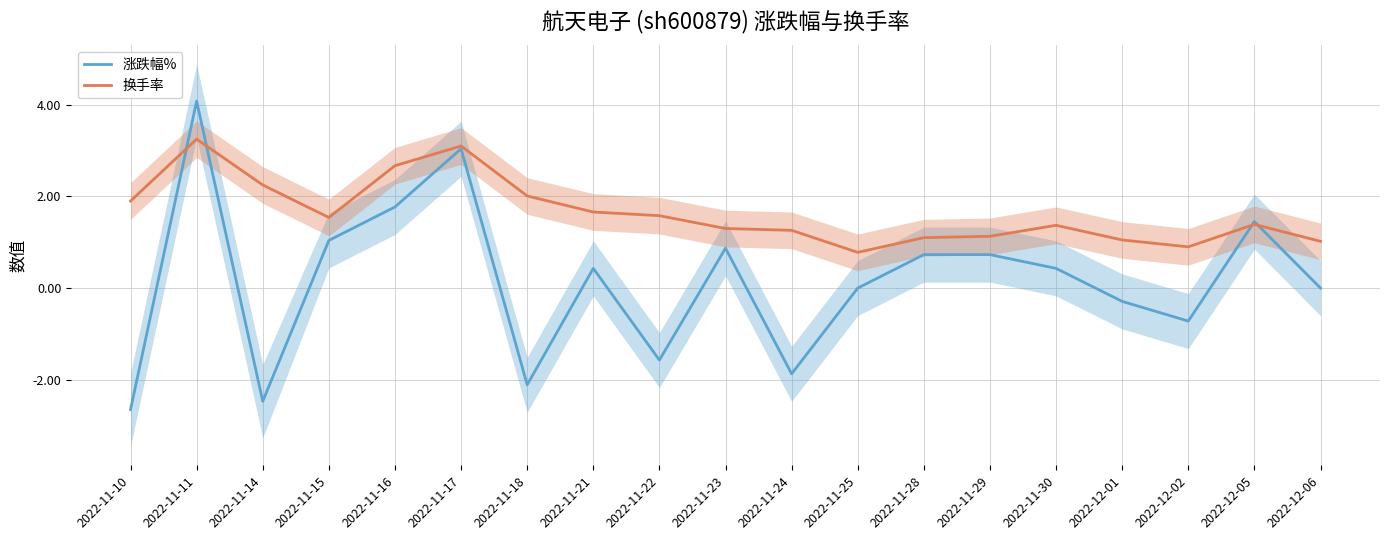

Rank the series by their maximum value, from highest to lowest.

涨跌幅%, 换手率